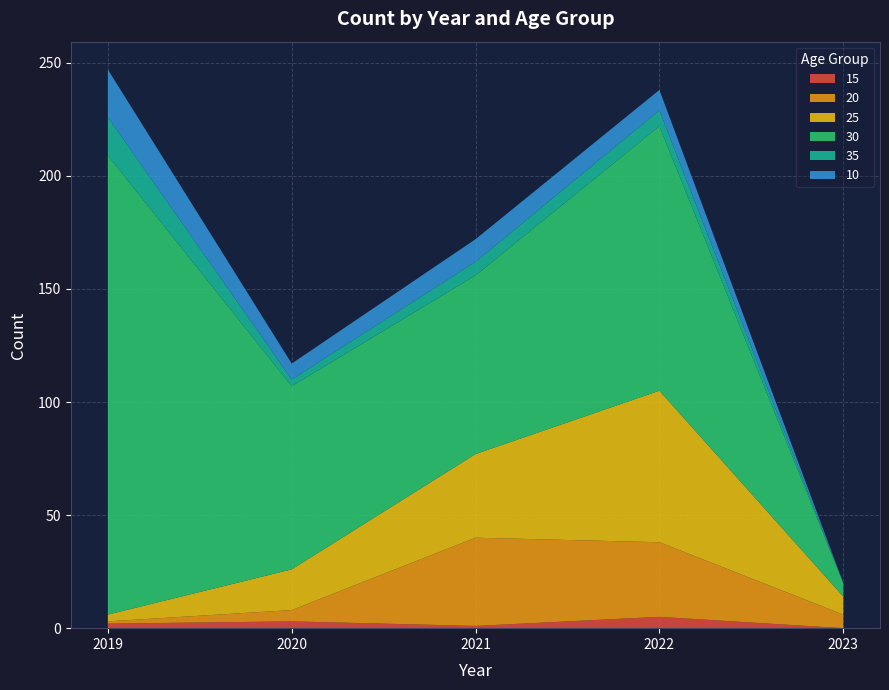

Reading left to right, list all the values displayed in this chart.

15: 2019=2	2020=3	2021=1	2022=5	2023=0
20: 2019=1	2020=5	2021=39	2022=33	2023=6
25: 2019=3	2020=18	2021=37	2022=67	2023=8
30: 2019=203	2020=81	2021=79	2022=117	2023=6
35: 2019=17	2020=3	2021=6	2022=7	2023=0
10: 2019=21	2020=7	2021=10	2022=9	2023=0